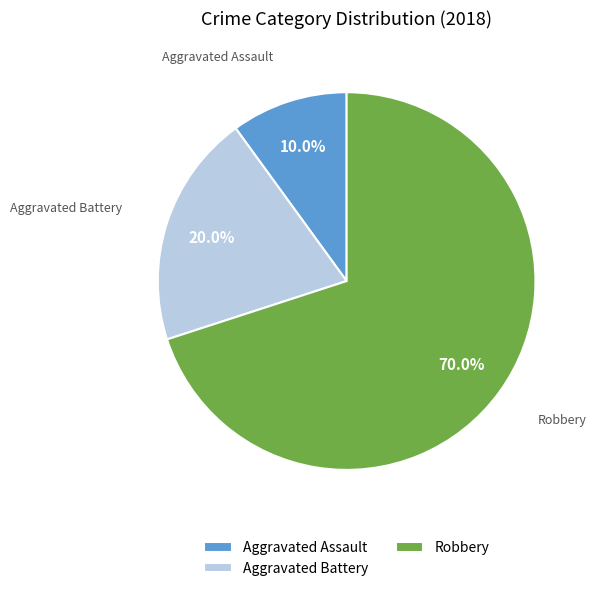

How many slices are in this pie chart?

3